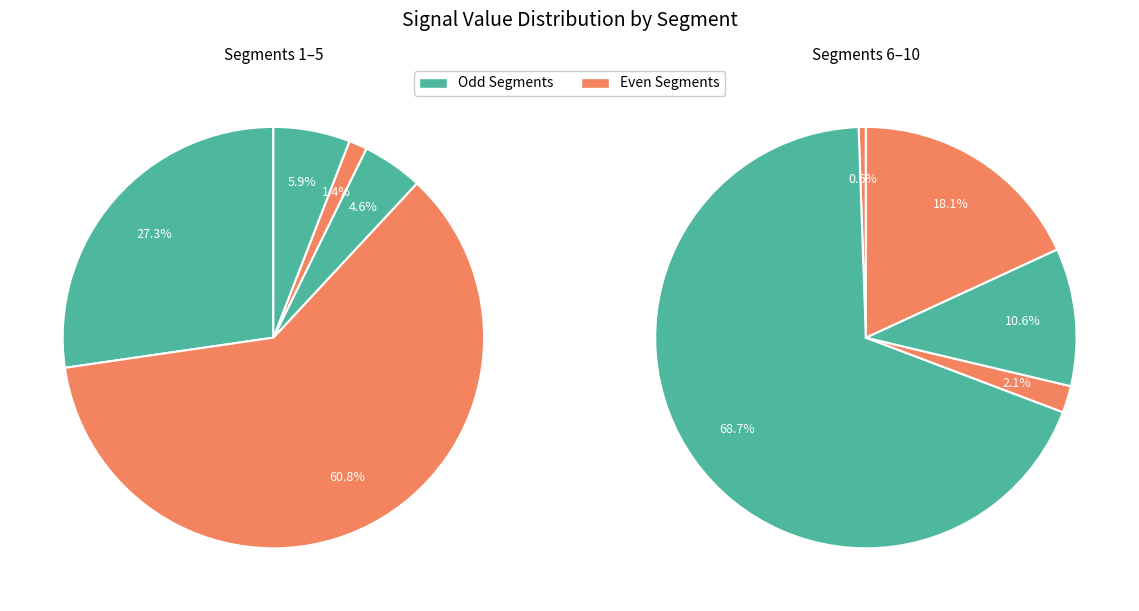

Is there any slice that represents more than half of the pie?

Yes